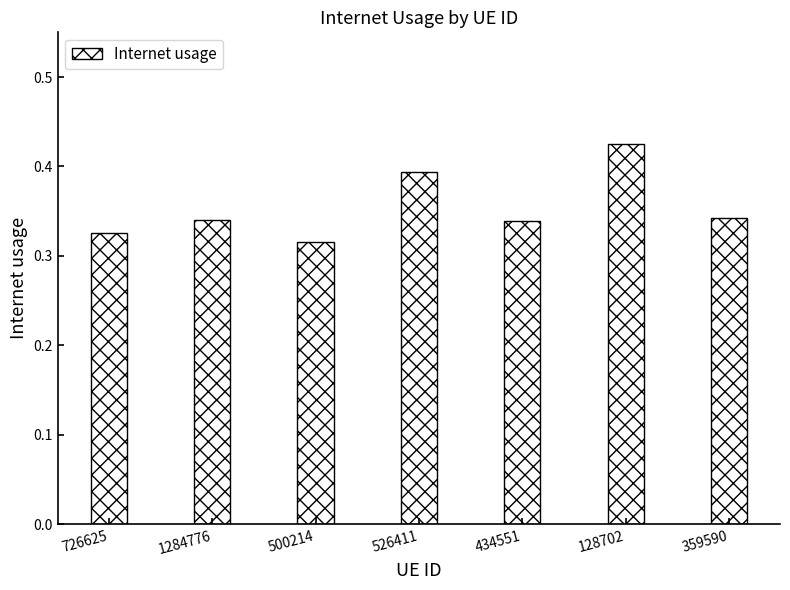

What position from the right is 434551?

3